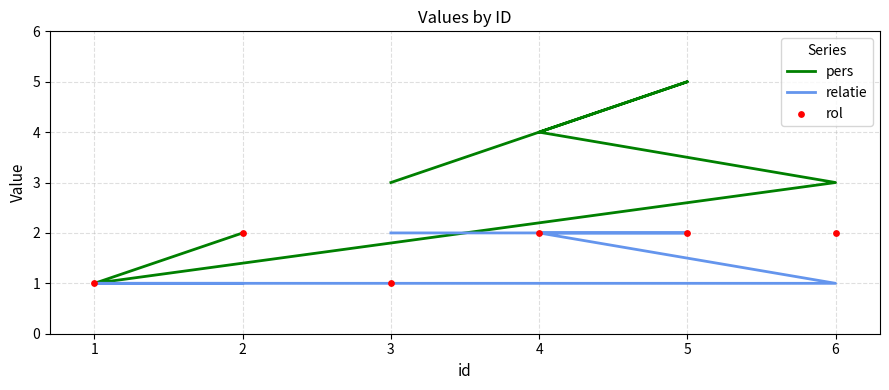

Which series contains the highest Y value?

pers